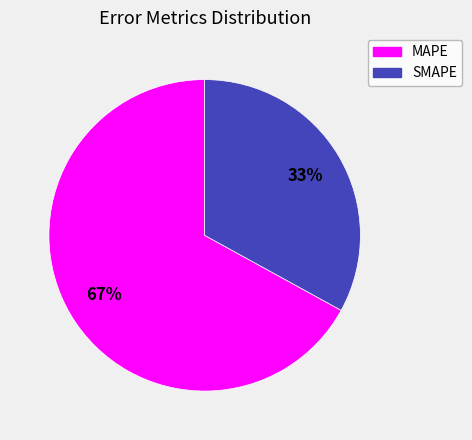

Which slice represents more than half of the pie?

MAPE